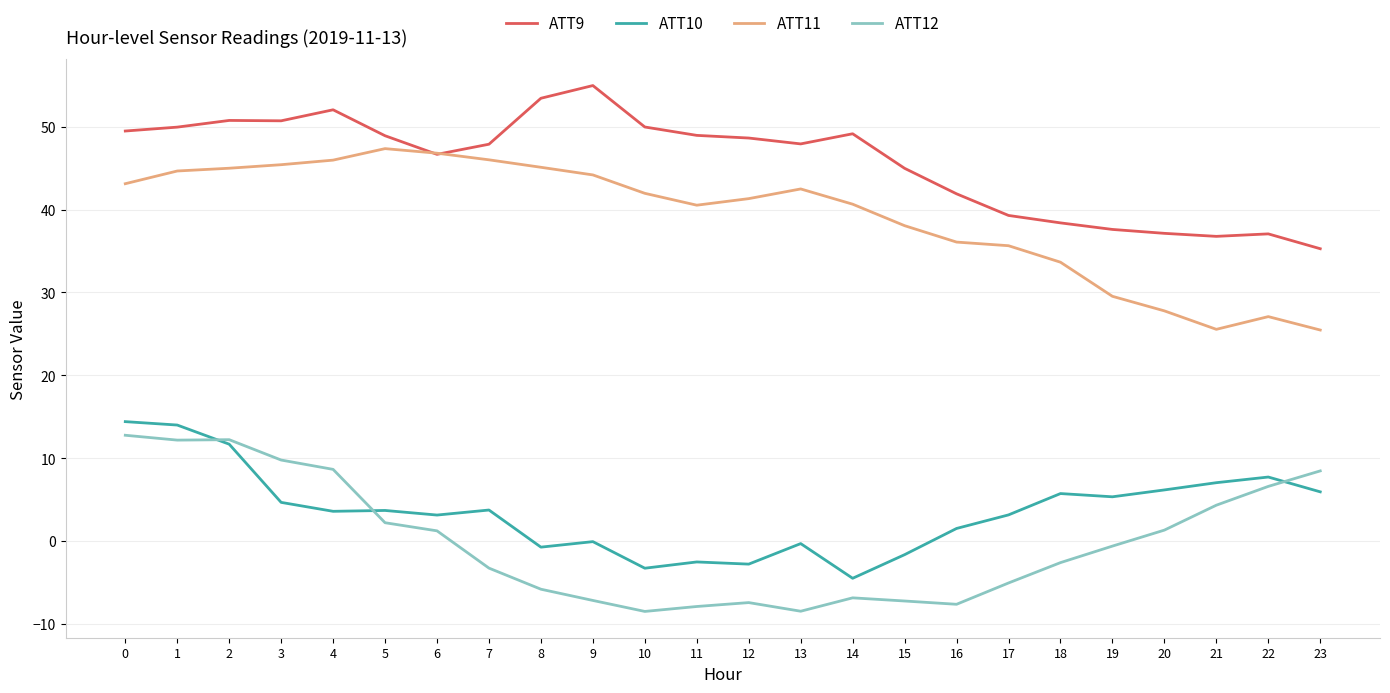

Where is ATT9 nearest to the value 45?

15